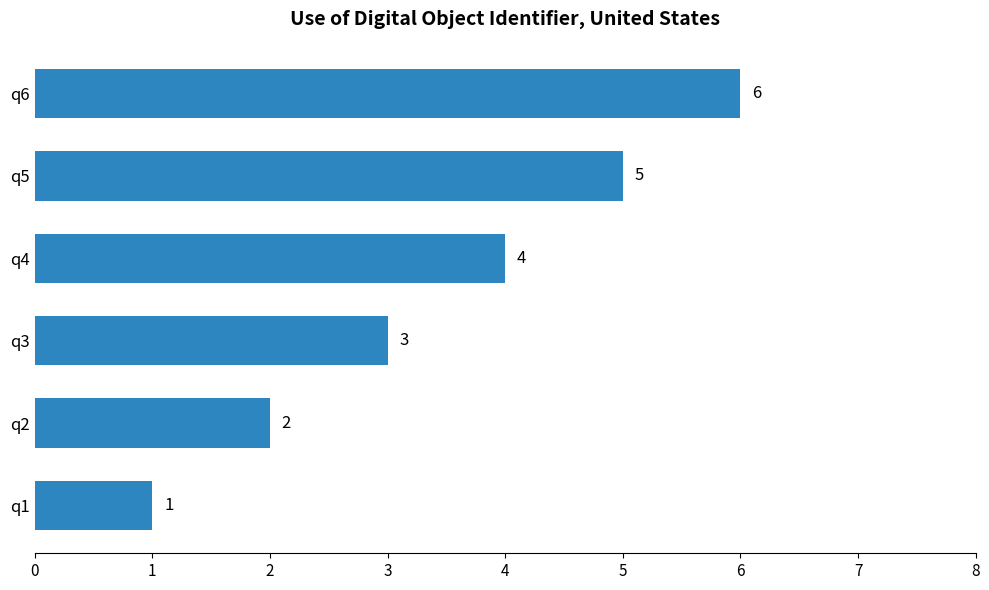

What is the change in value from q3 to q4?

+1